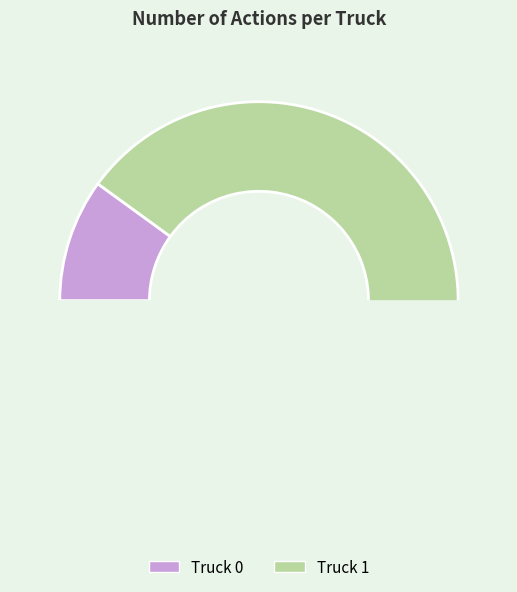

Is there a majority slice in this chart?

Yes